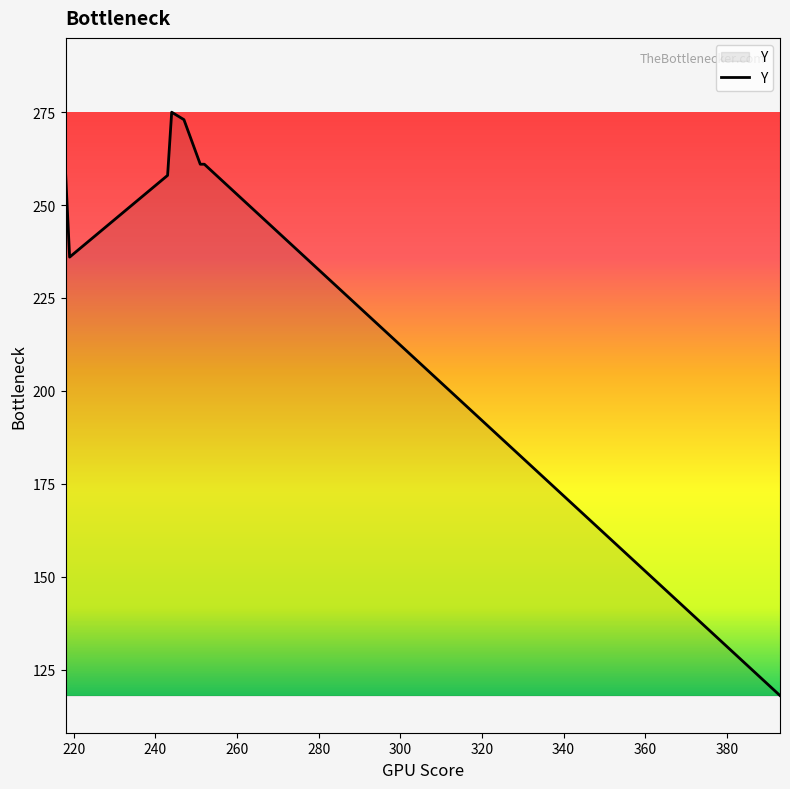

Which has a higher value, 244 or 252?

244